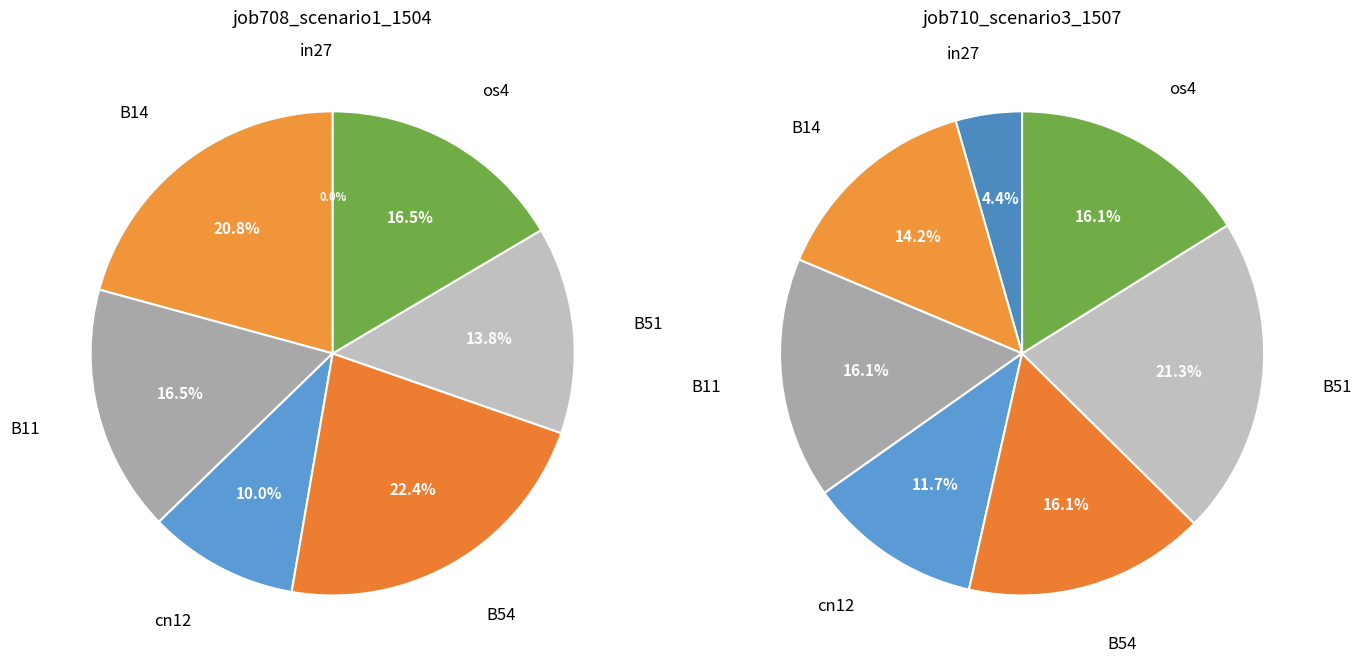

Does any single category account for the majority?

No